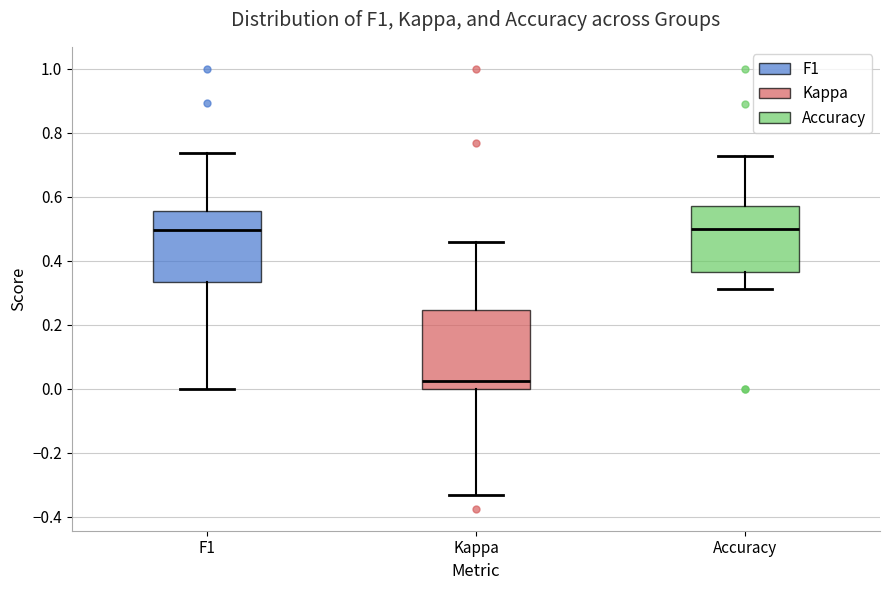

Where does the lower whisker of the box for Accuracy end on the y-axis? The values are not printed on the chart, so give them approximately, as read against the axis.

0.32